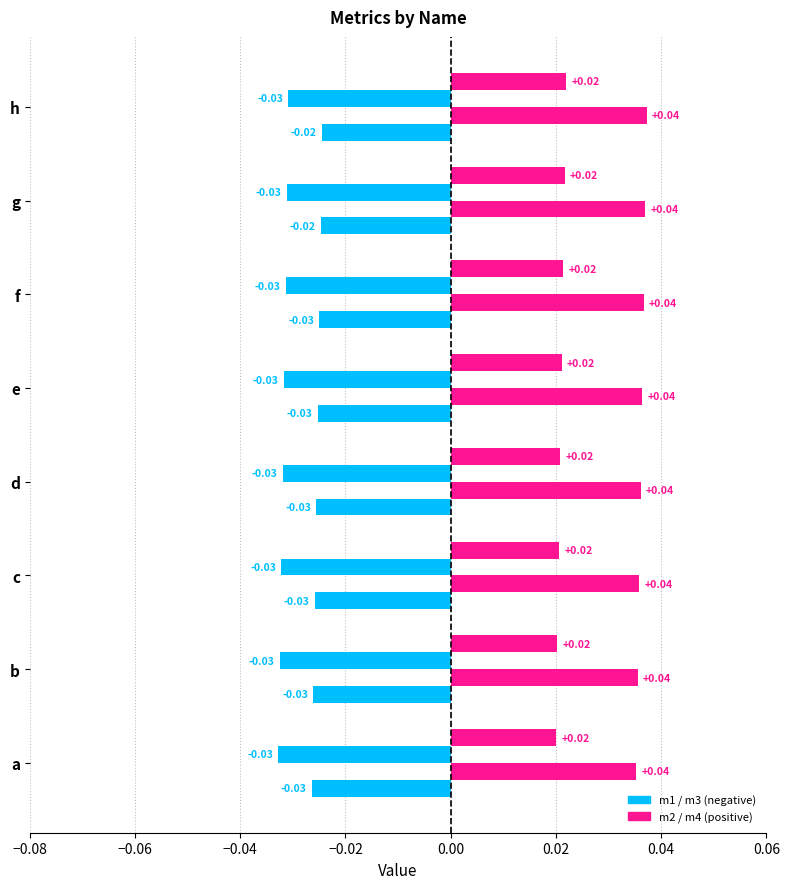

How many series are shown in this chart?

4